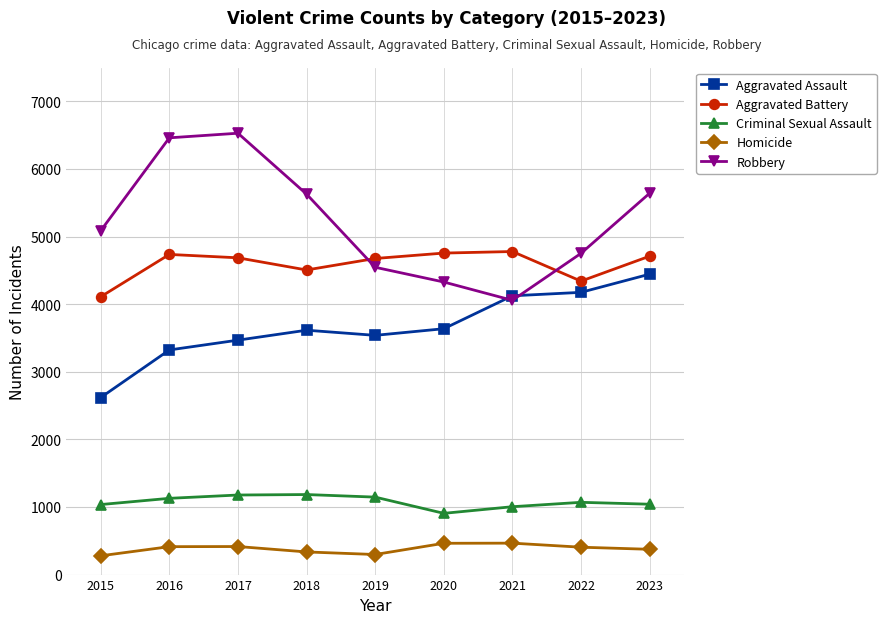

What is the approximate value of Aggravated Assault at 2016?

3323